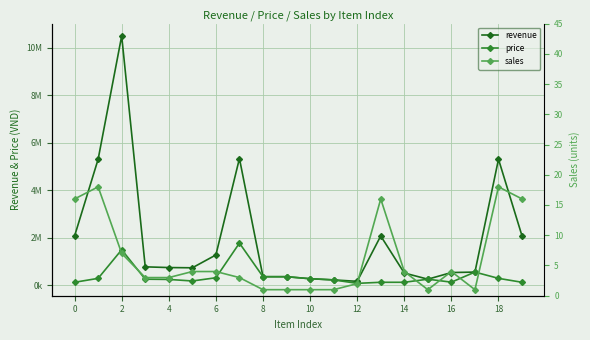

True or false: sales and price intersect in this chart.

False